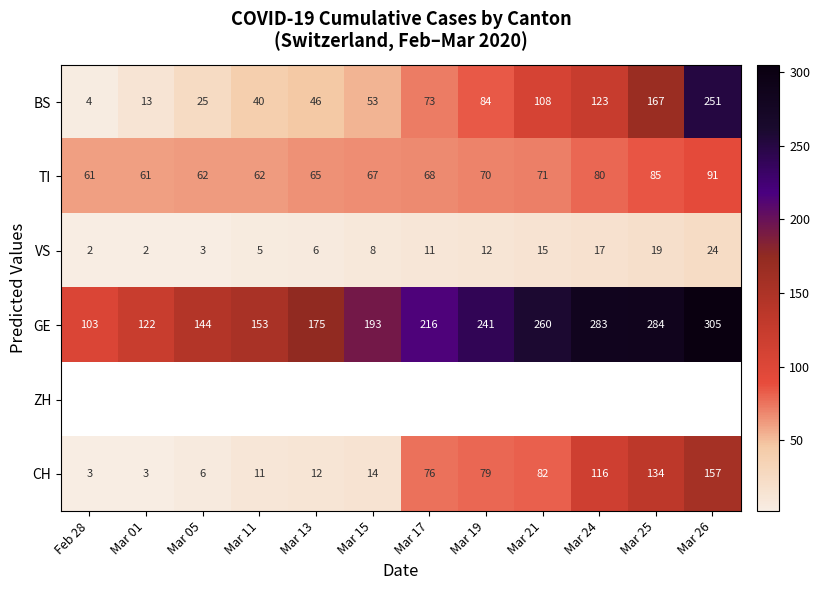

Is the value of GE at Mar 01 greater than the value of BS at Mar 11?

Yes